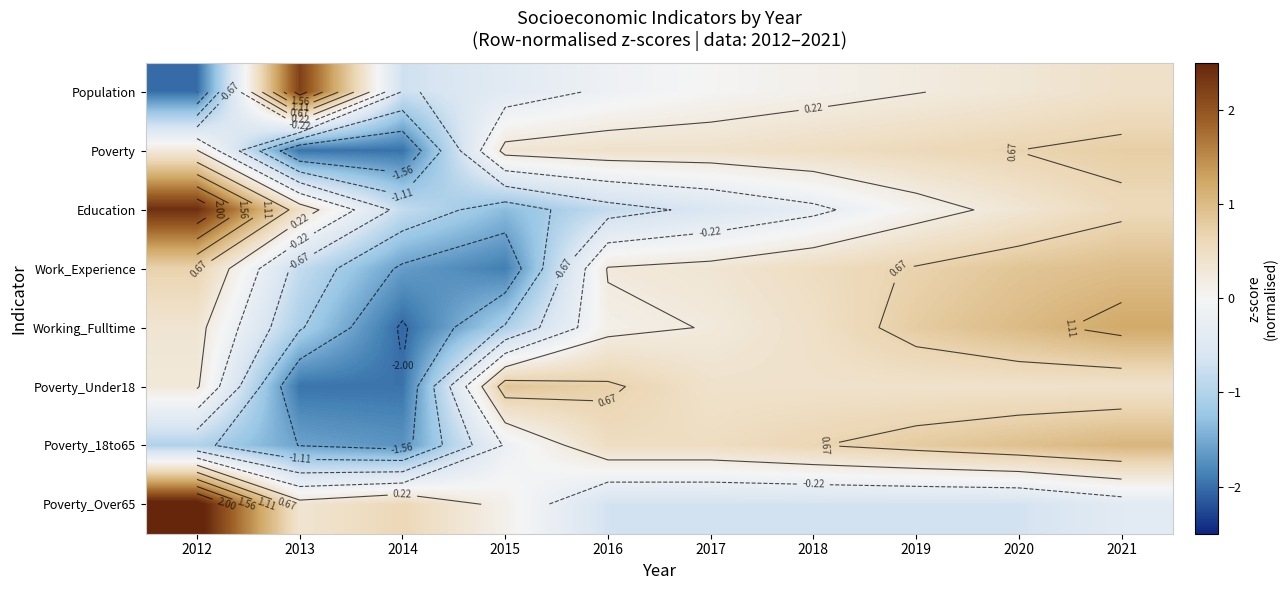

At which label is Education closest to 0?

2019